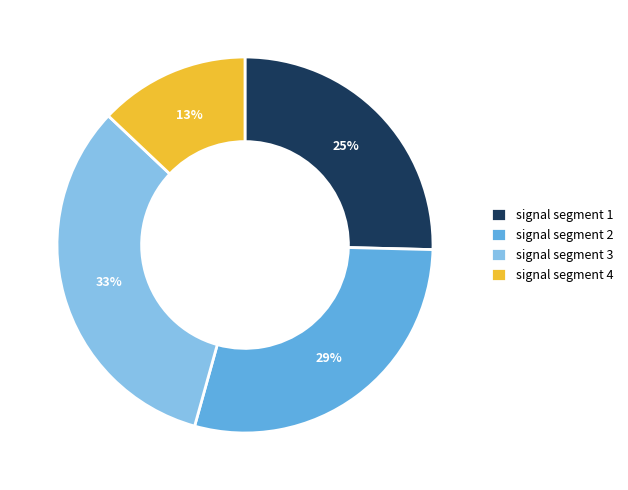

Is the sum of signal segment 1 and signal segment 3 greater than half?

Yes